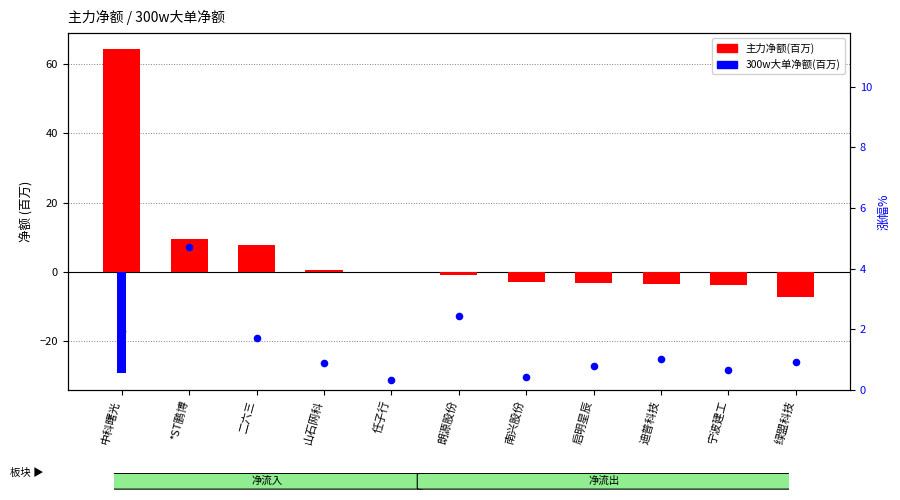

Which series contains the highest Y value?

主力净额(万)